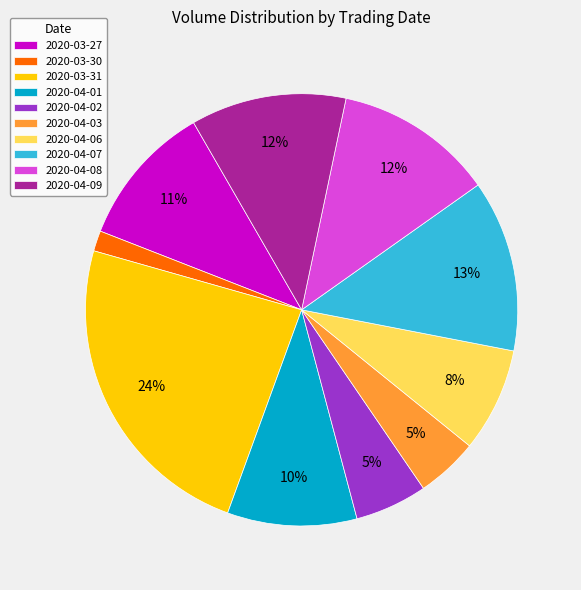

Which category has the biggest portion of the pie?

2020-03-31